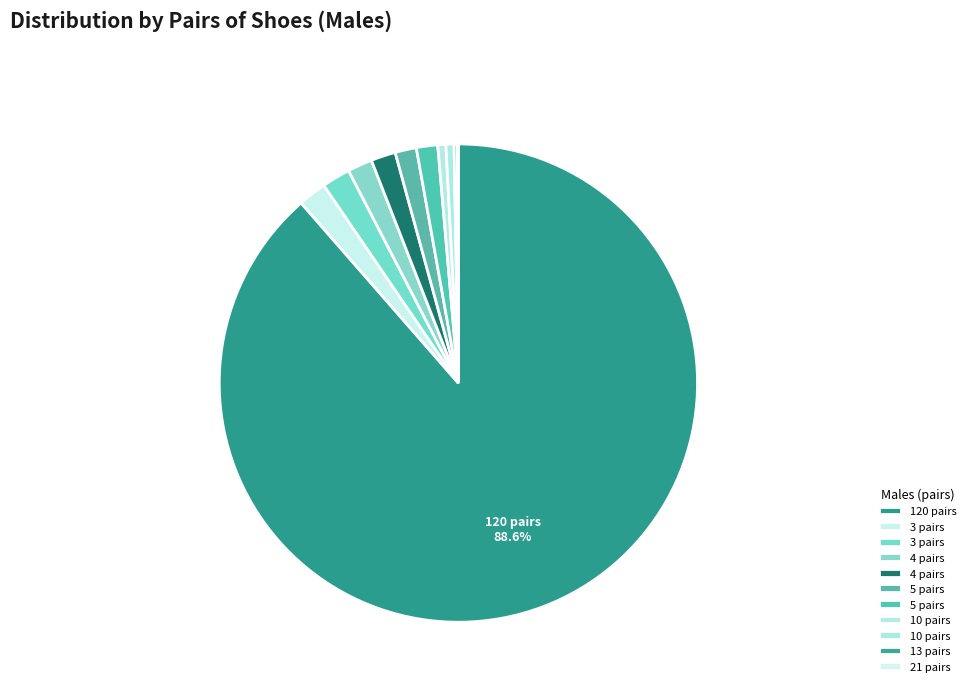

Which slice is the smallest?

21